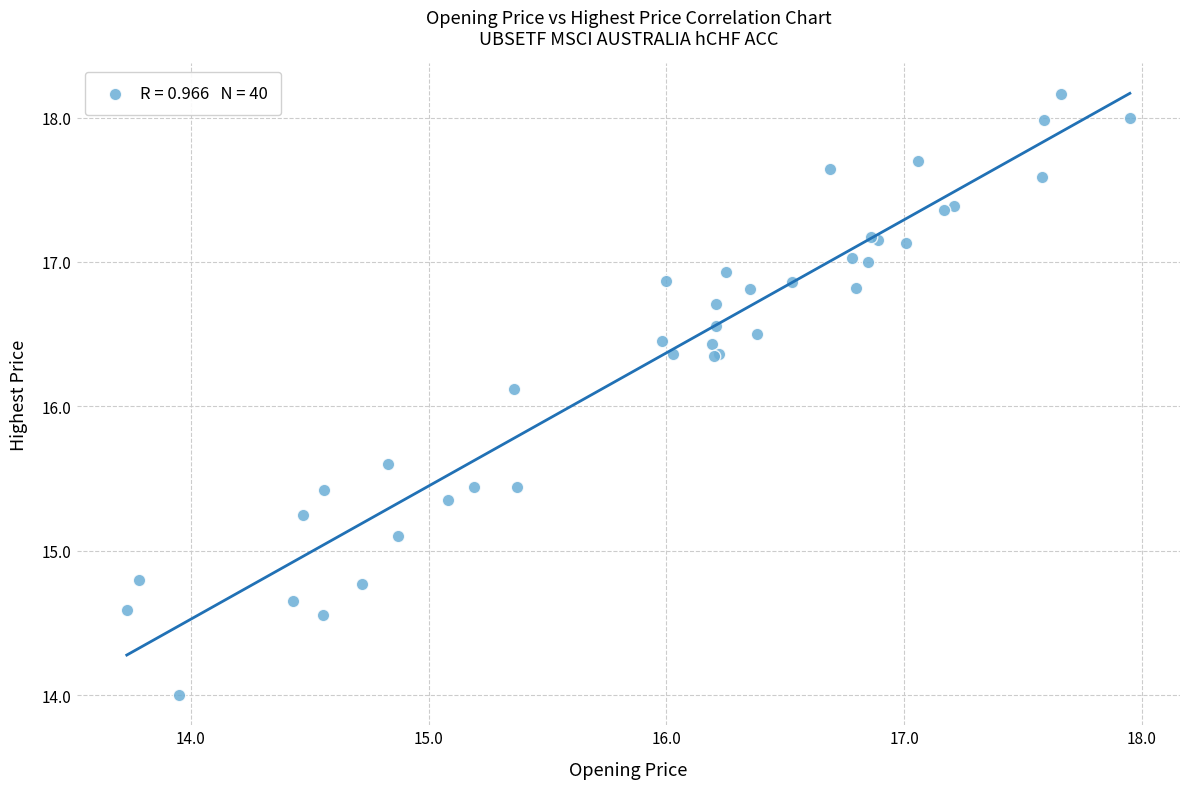

What Y value in the scatter plot is closest to 16?

16.1